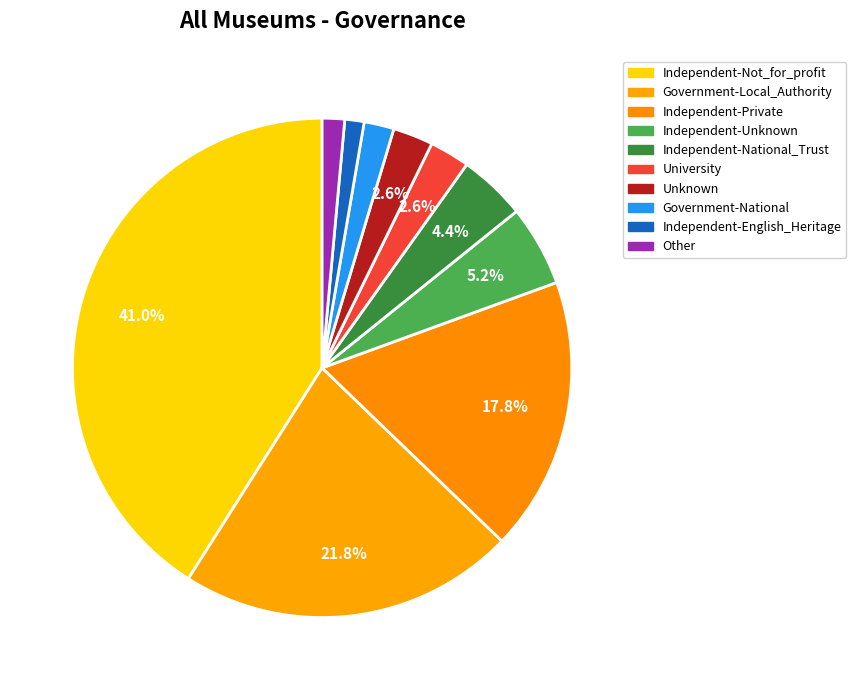

How many segments does this pie chart have?

10